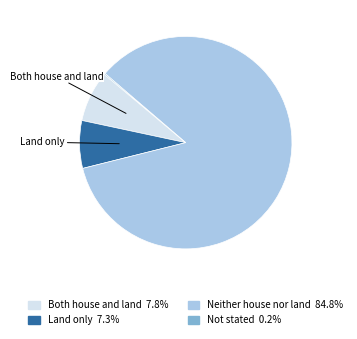

Is there a majority slice in this chart?

Yes